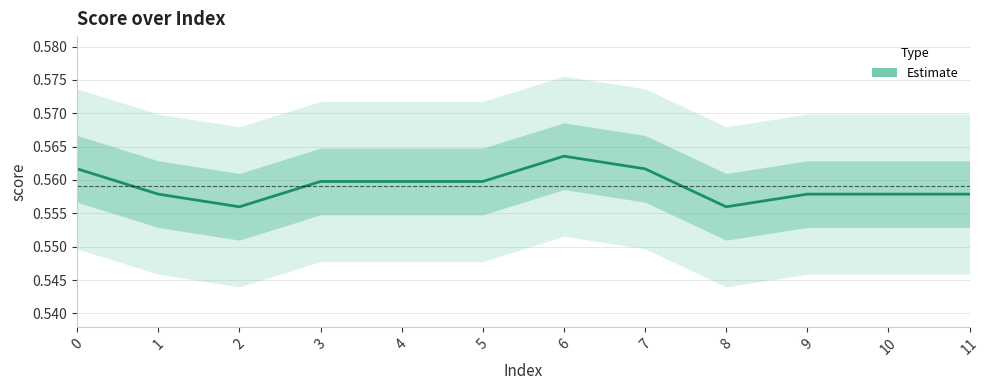

What is the average value?

0.6